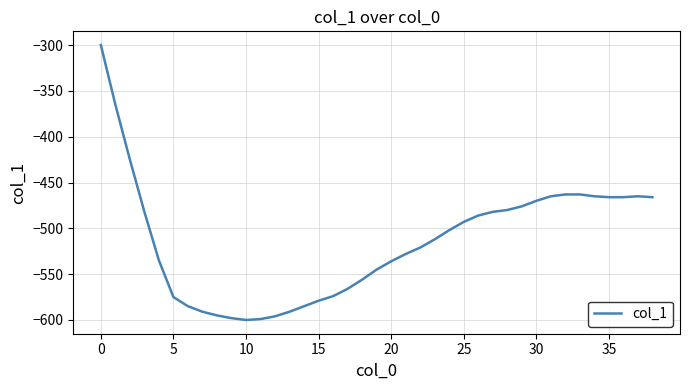

What is the sum of all values?

-20047